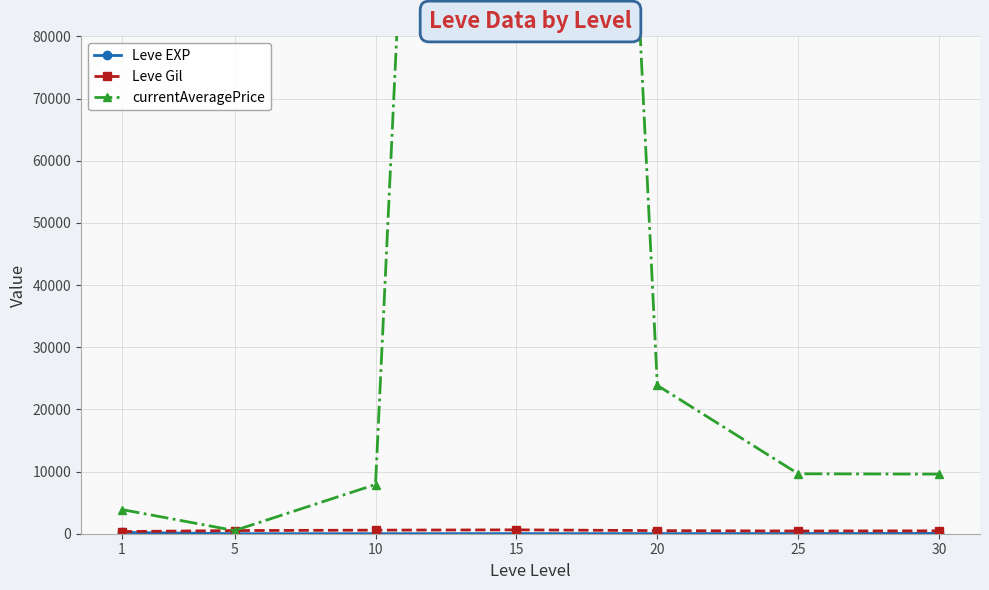

Where is the first local maximum for Leve EXP?

15